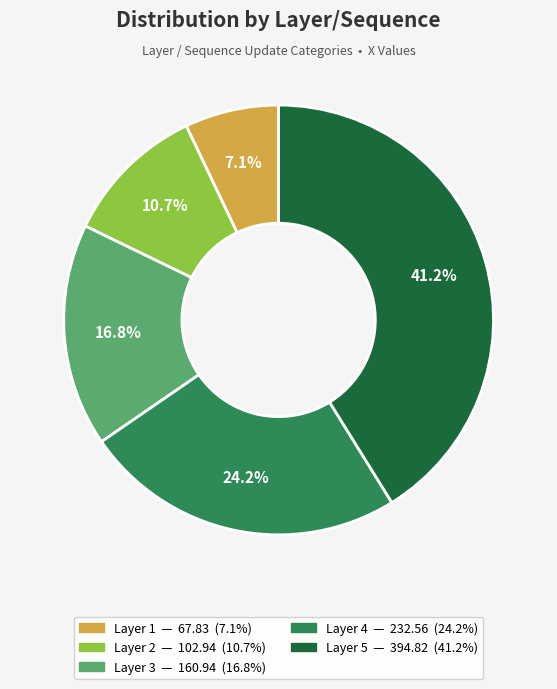

Does any single category account for the majority?

No